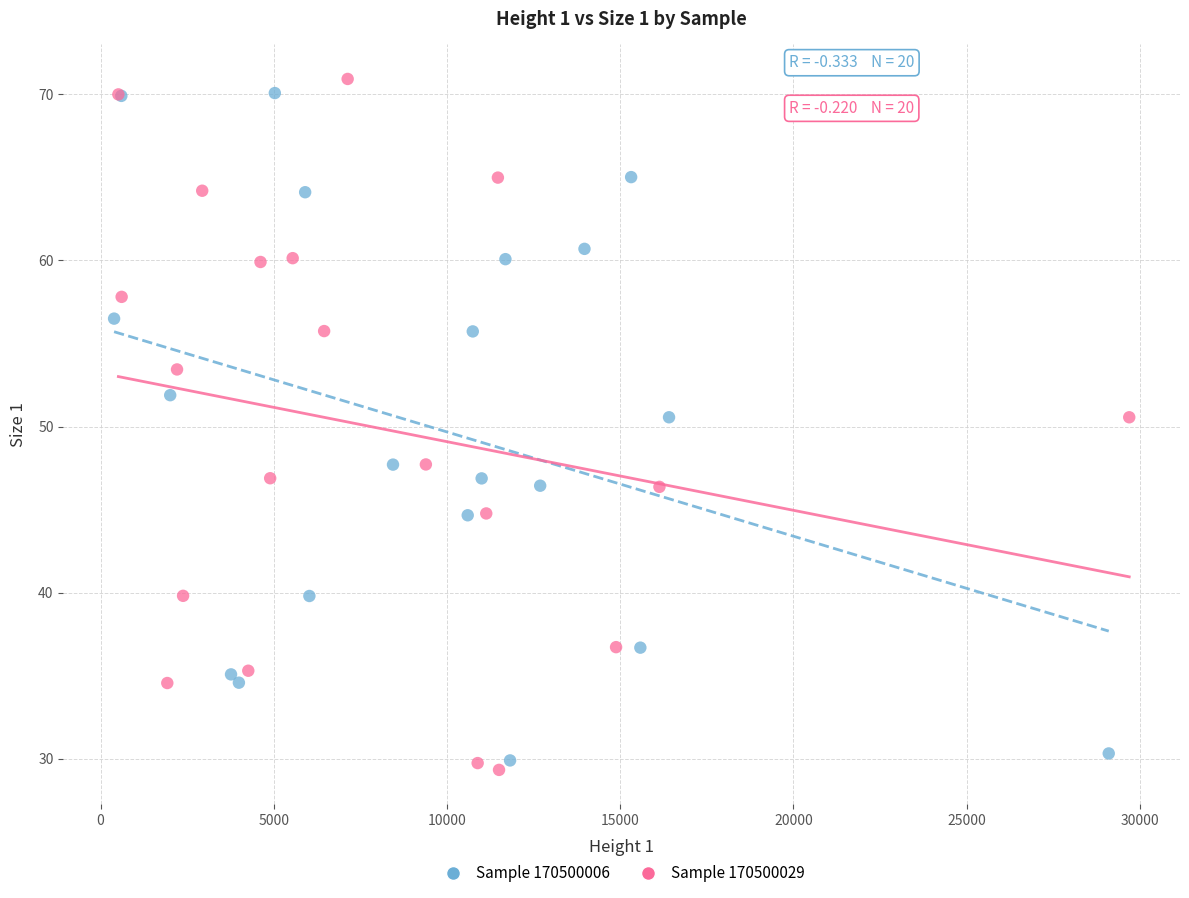

Which series contains the lowest Y value?

Sample 170500029